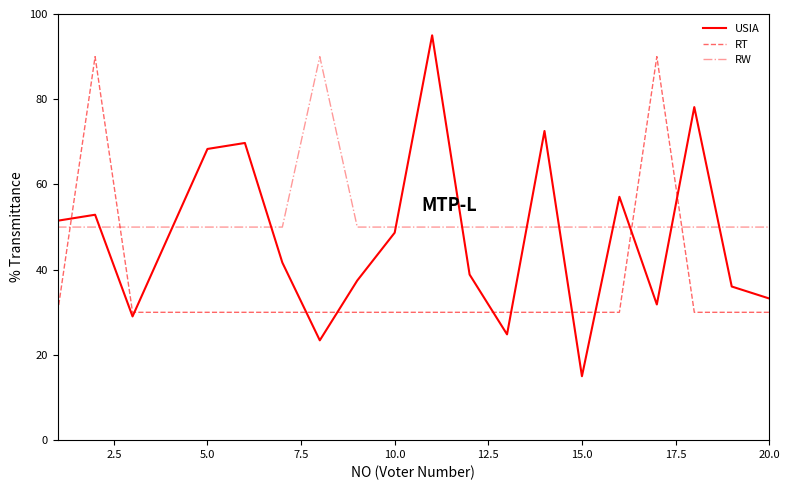

Which series has the largest range (max minus min)?

USIA